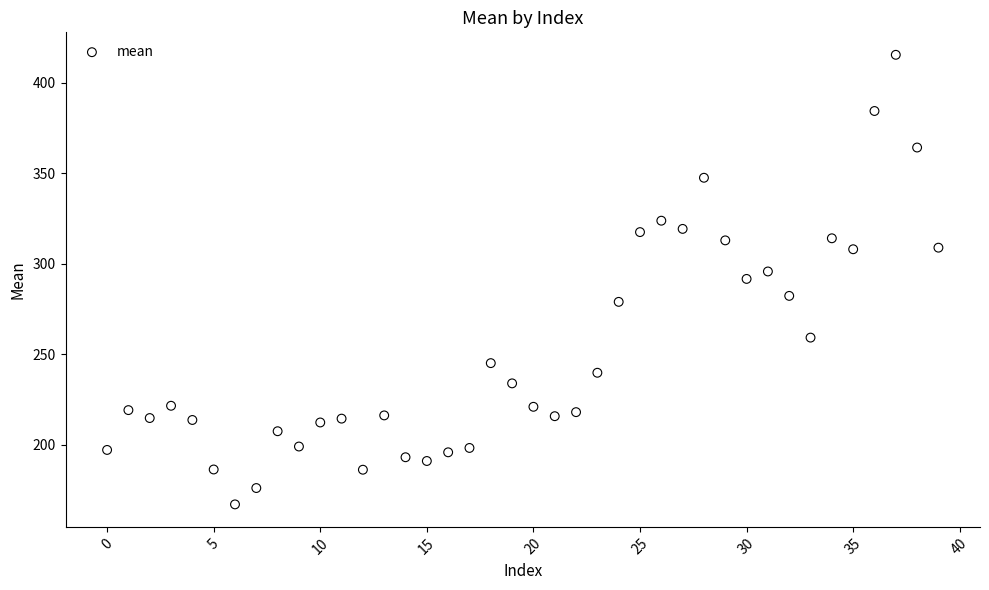

What is the range of Y values (max minus min)?

248.1